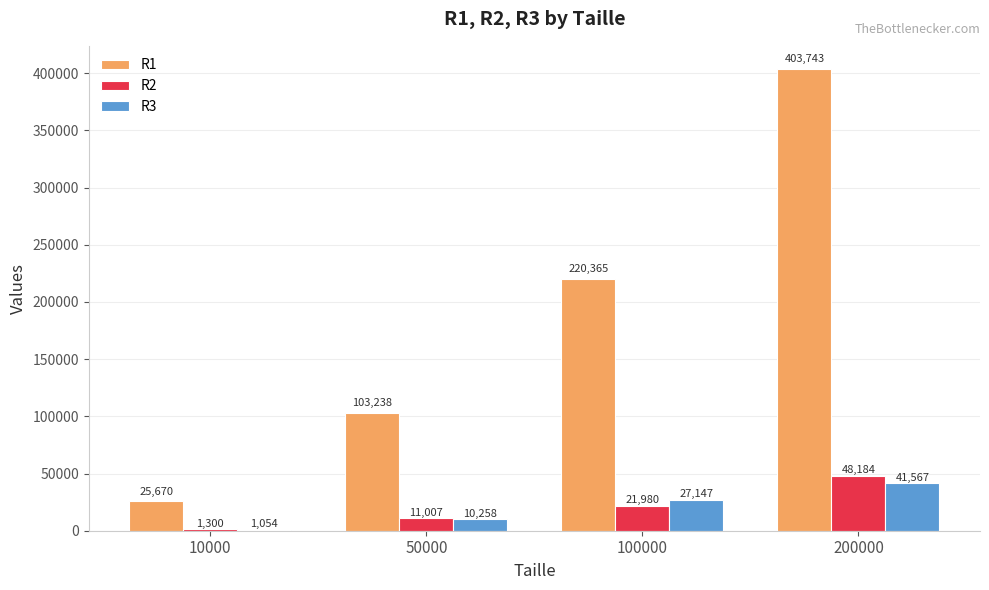

Is the value of R1 at 100000 greater than the value of R3 at 200000?

Yes